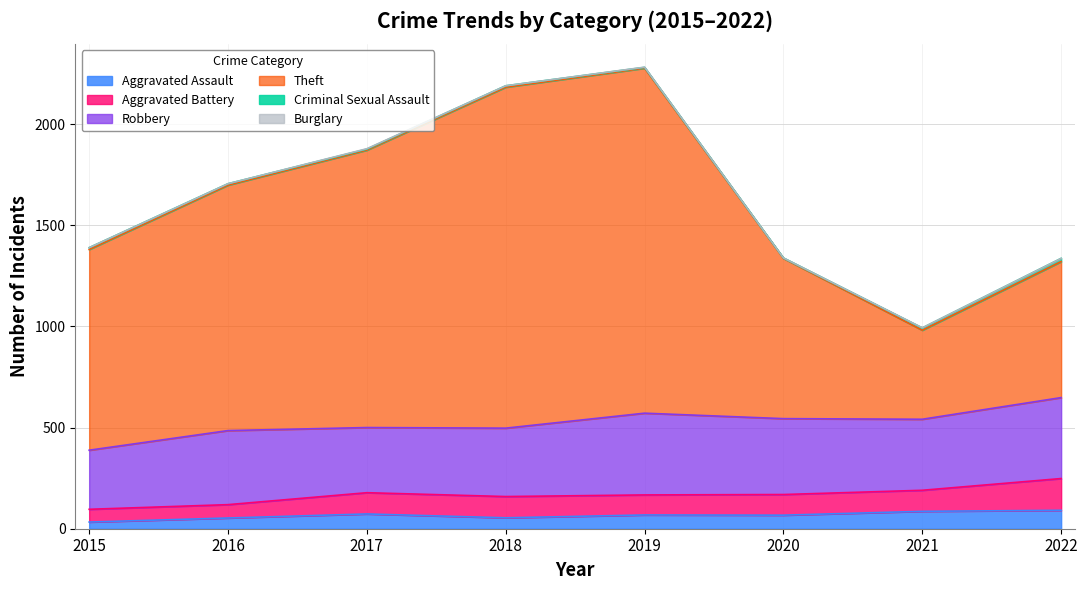

What is the difference between the highest and lowest values at 2016?

1213